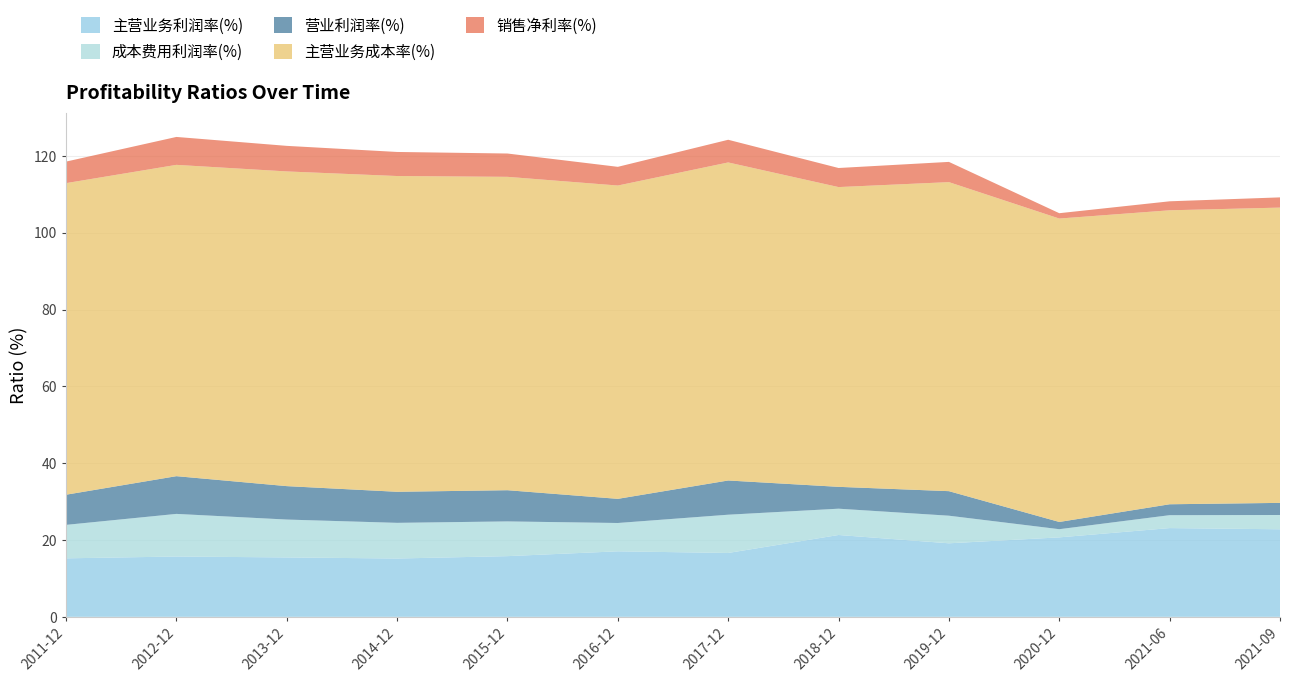

Reading right to left, extract all data points from this chart.

主营业务利润率(%): 2021-09=22.8	2021-06=23.1	2020-12=20.7	2019-12=19.1	2018-12=21.3	2017-12=16.6	2016-12=17.1	2015-12=15.8	2014-12=15.2	2013-12=15.5	2012-12=15.7	2011-12=15.2
成本费用利润率(%): 2021-09=3.7	2021-06=3.4	2020-12=2.1	2019-12=7.2	2018-12=6.8	2017-12=10.0	2016-12=7.4	2015-12=9.0	2014-12=9.3	2013-12=9.9	2012-12=11.1	2011-12=8.7
营业利润率(%): 2021-09=3.1	2021-06=2.8	2020-12=1.9	2019-12=6.4	2018-12=5.7	2017-12=8.9	2016-12=6.3	2015-12=8.1	2014-12=8.1	2013-12=8.7	2012-12=9.8	2011-12=7.8
主营业务成本率(%): 2021-09=76.9	2021-06=76.5	2020-12=79.0	2019-12=80.4	2018-12=78.0	2017-12=82.8	2016-12=81.6	2015-12=81.6	2014-12=82.2	2013-12=81.9	2012-12=81.0	2011-12=81.1
销售净利率(%): 2021-09=2.7	2021-06=2.3	2020-12=1.4	2019-12=5.3	2018-12=5.0	2017-12=5.9	2016-12=4.9	2015-12=6.1	2014-12=6.3	2013-12=6.7	2012-12=7.3	2011-12=5.6